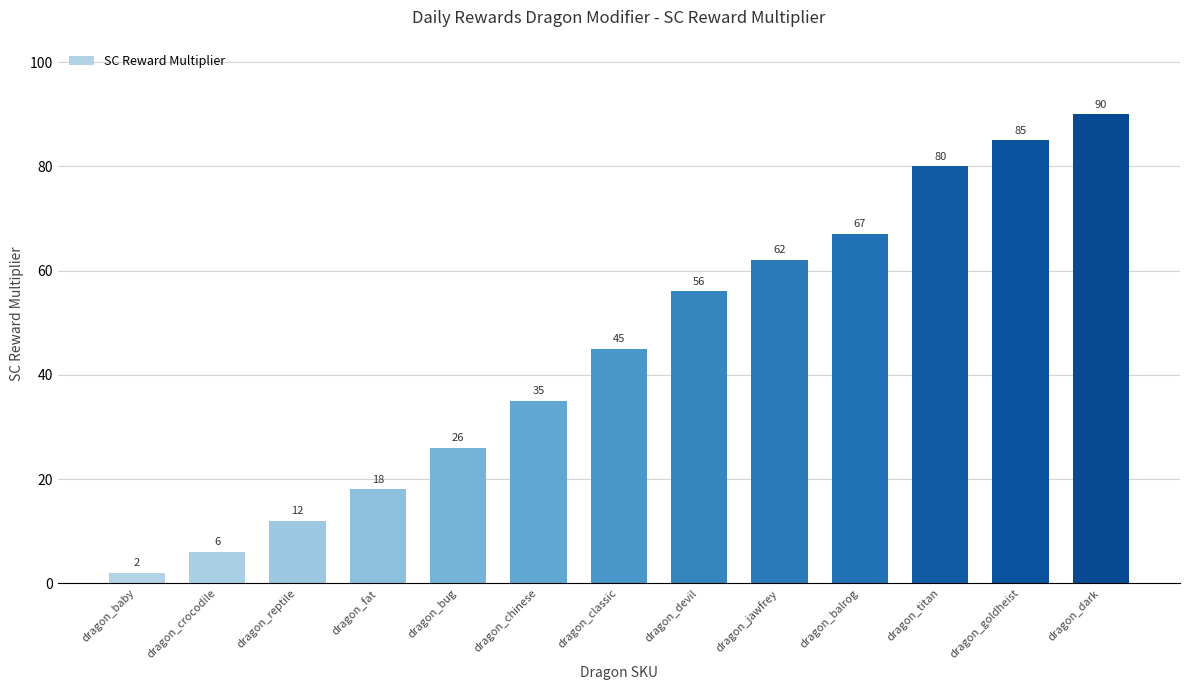

What is the label of the 7th bar from the left?

dragon_classic